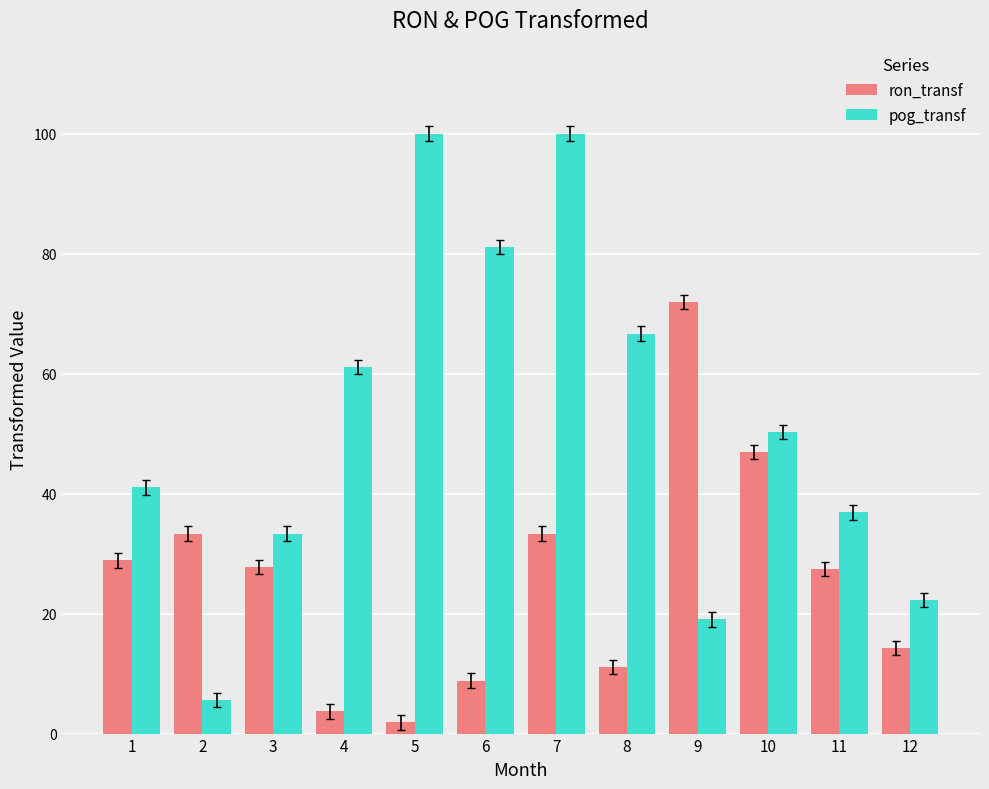

How many bars are there in each group?

2